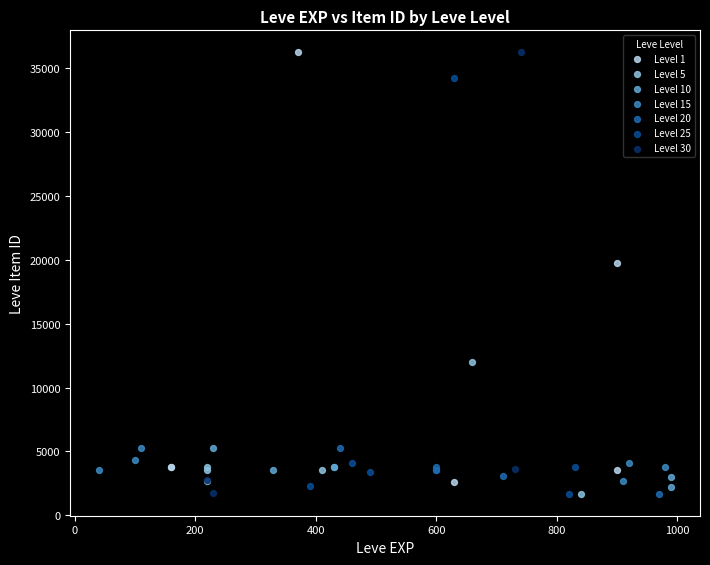

Which series has the largest Y range (max minus min)?

Level 30